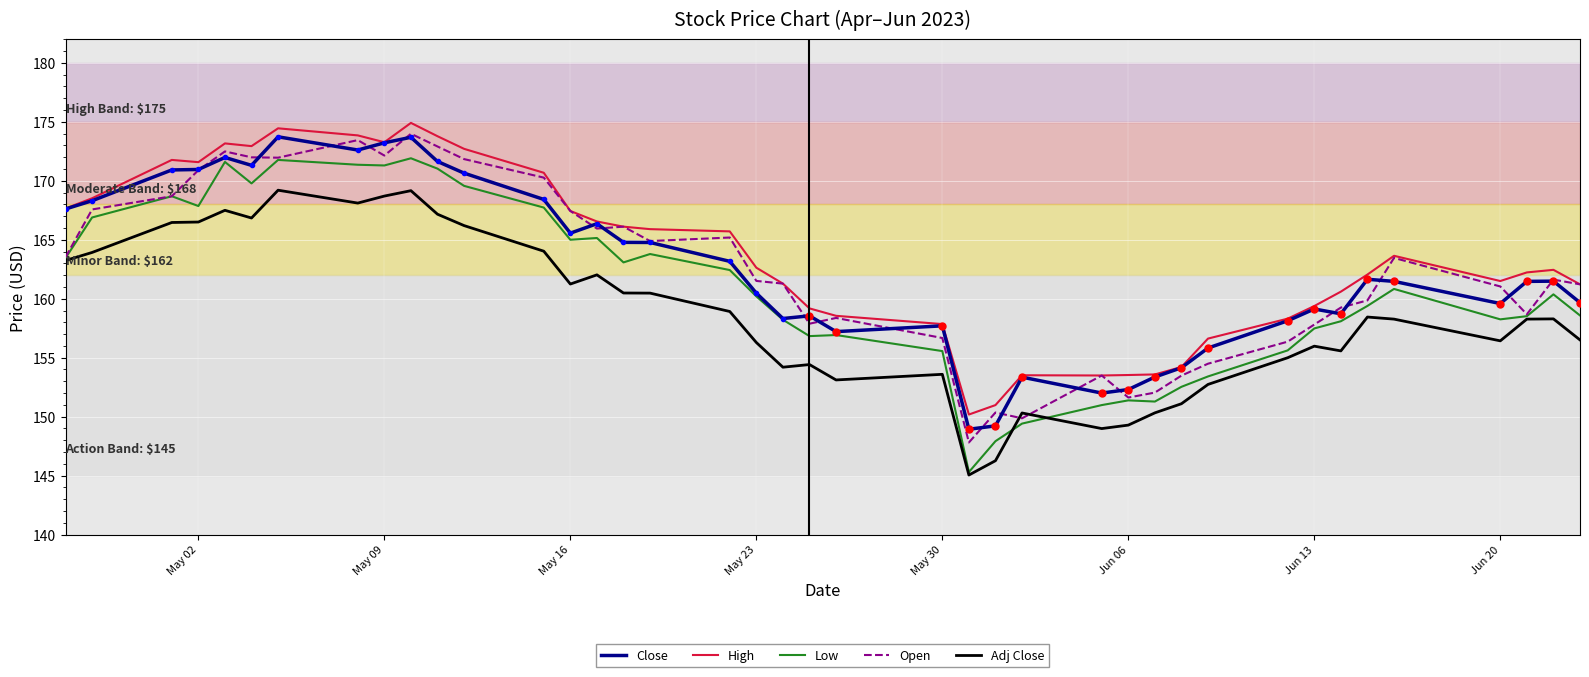

What is the maximum value for Close?

173.7